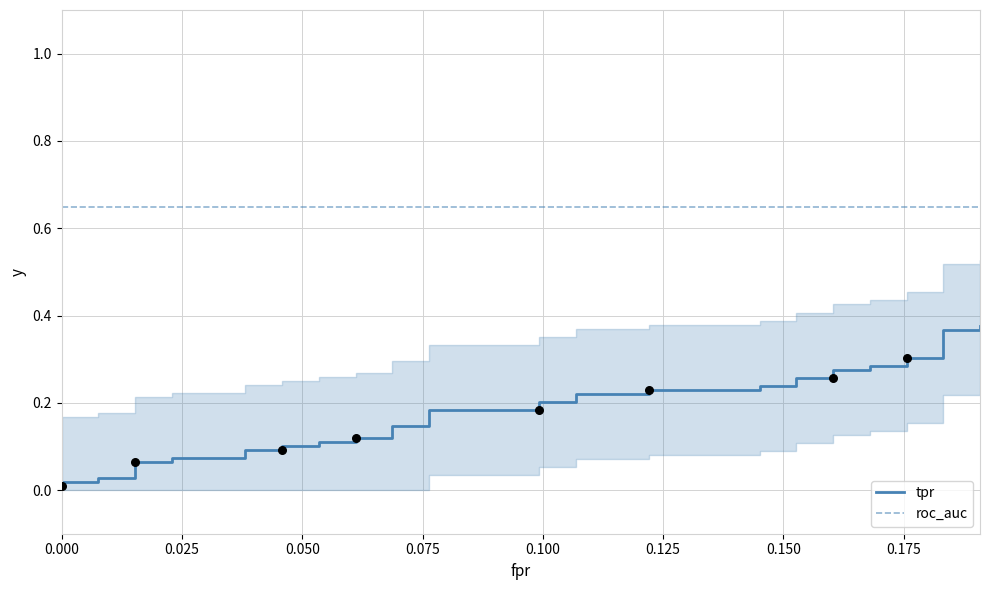

Which series has the largest total across all categories?

roc_auc